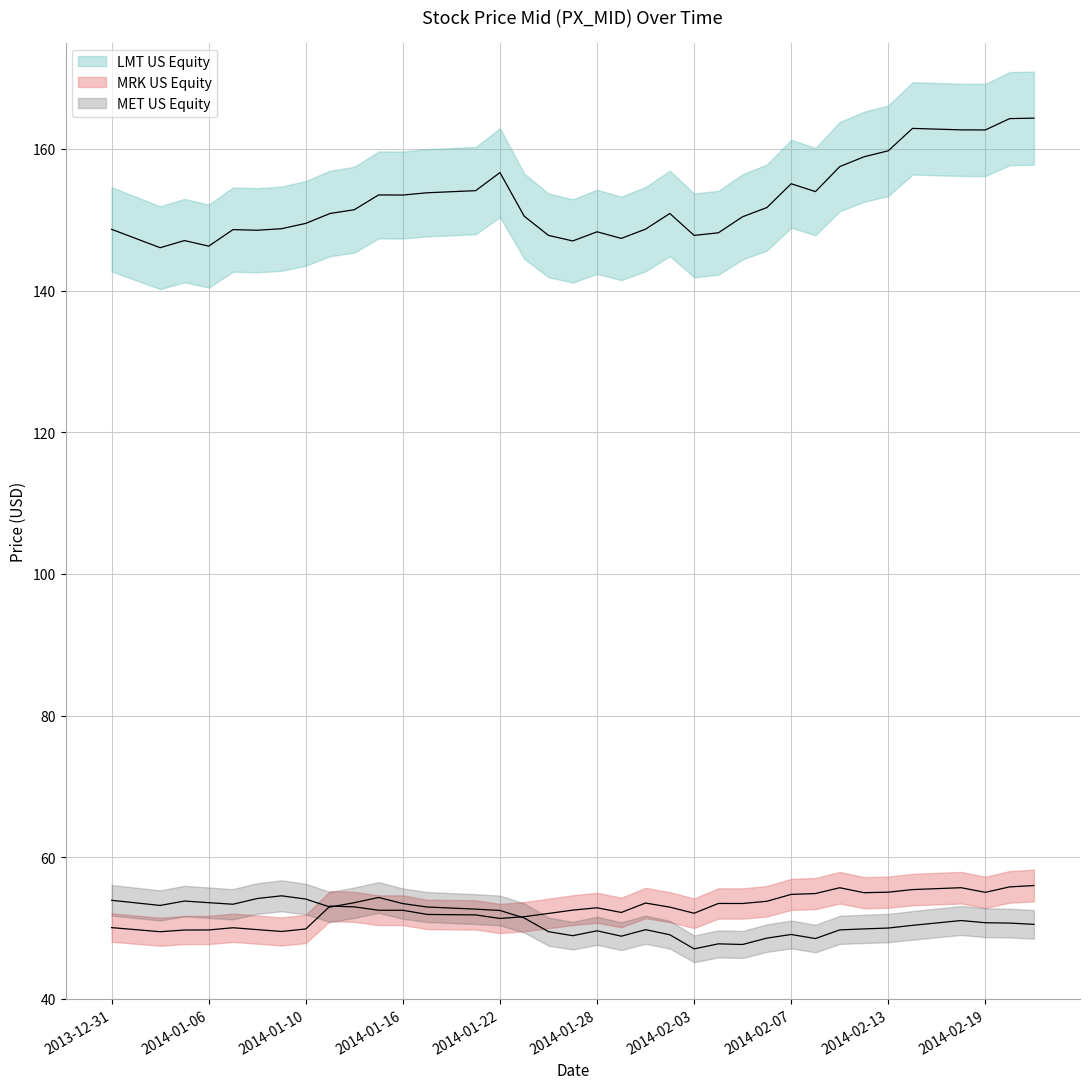

Where is the first local minimum for MRK US Equity?

2014-01-02